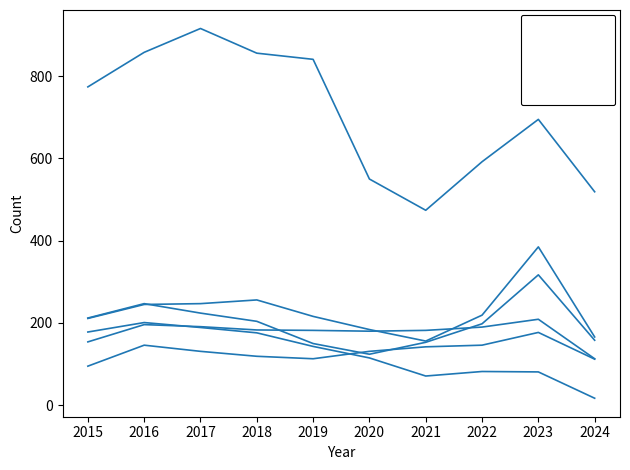

Is this an area chart (filled region under the line)?

No